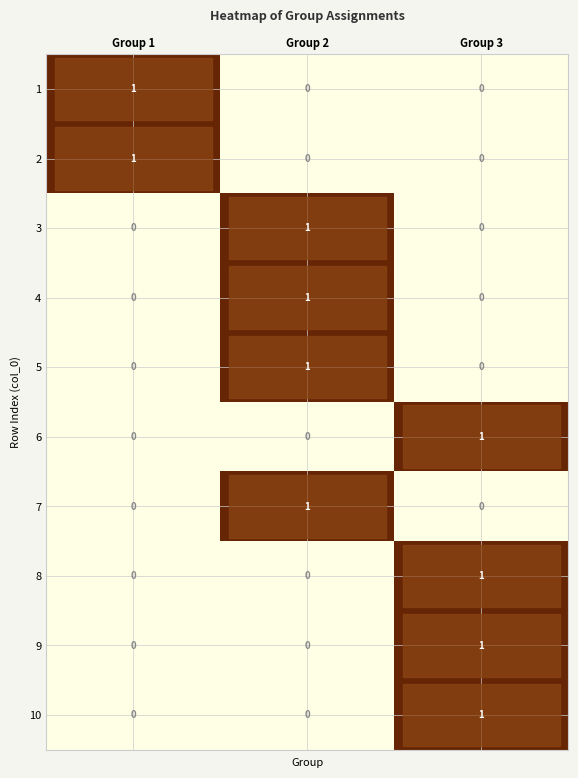

How many 10 values are between 0 and 1?

3